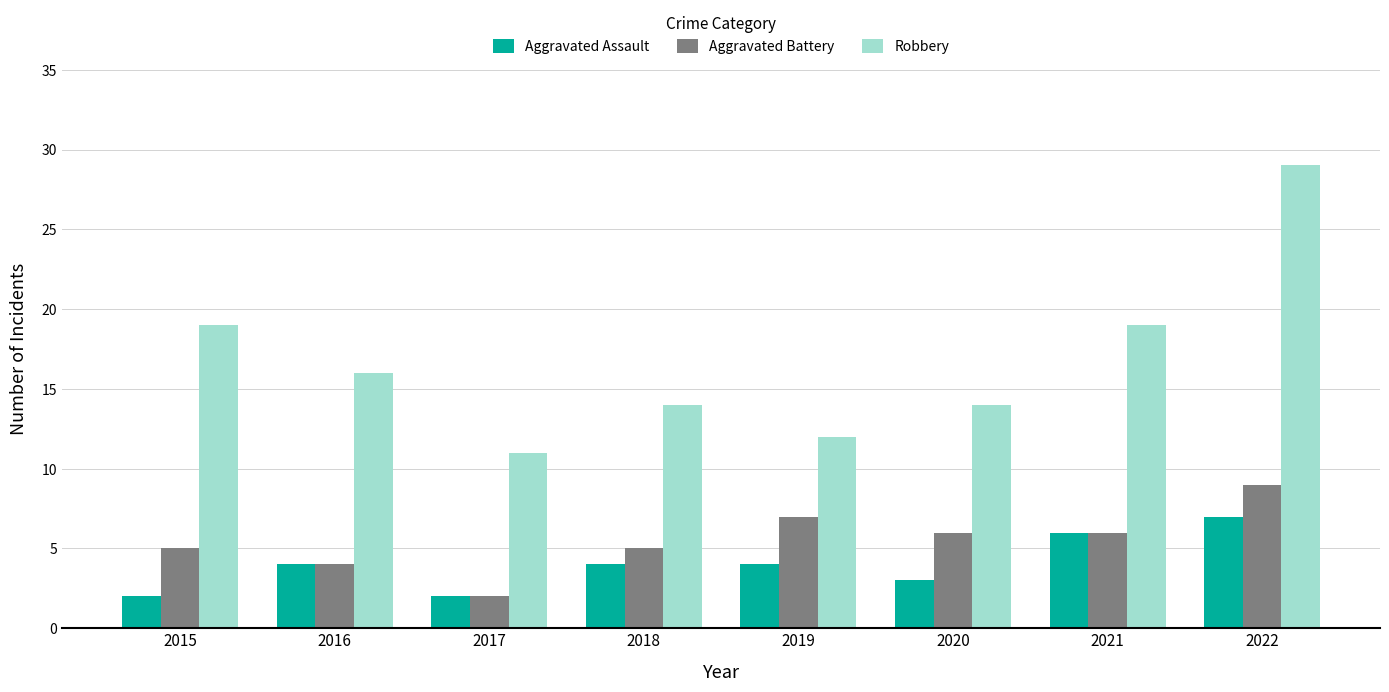

Which category has the highest value in the Aggravated Battery series?

2022